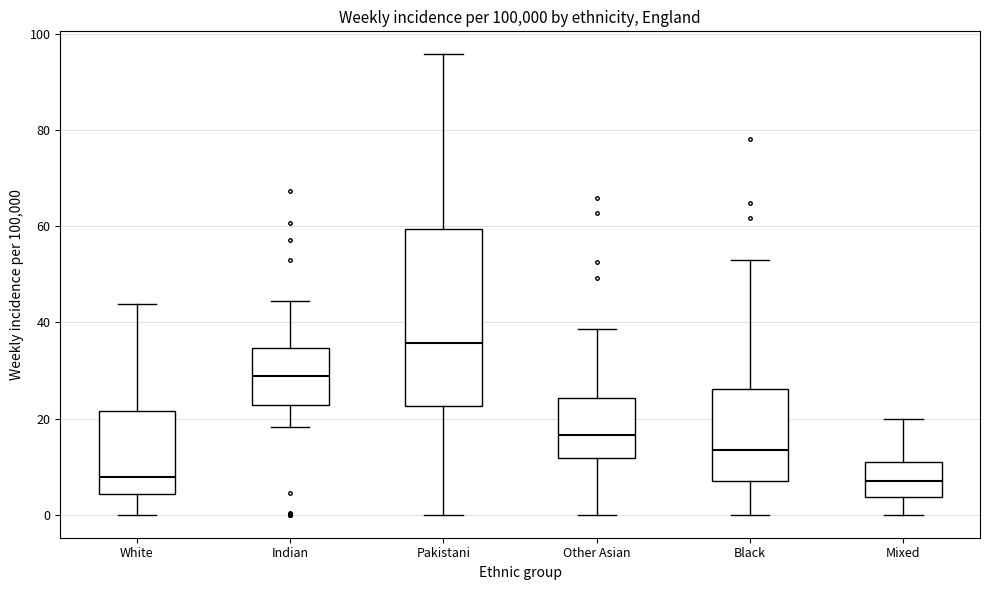

Which box is the tallest, from its lower edge to its upper edge?

Pakistani